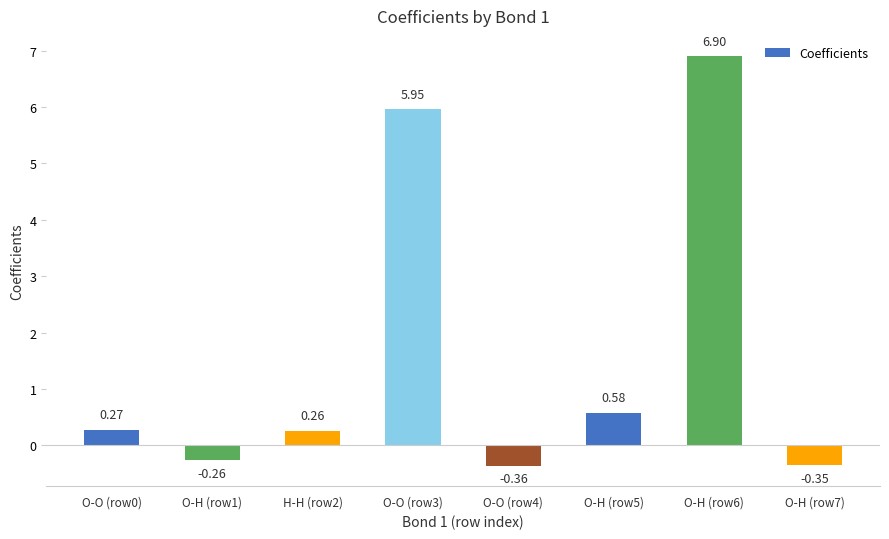

Where does the data first go above 0?

O-O (row0)